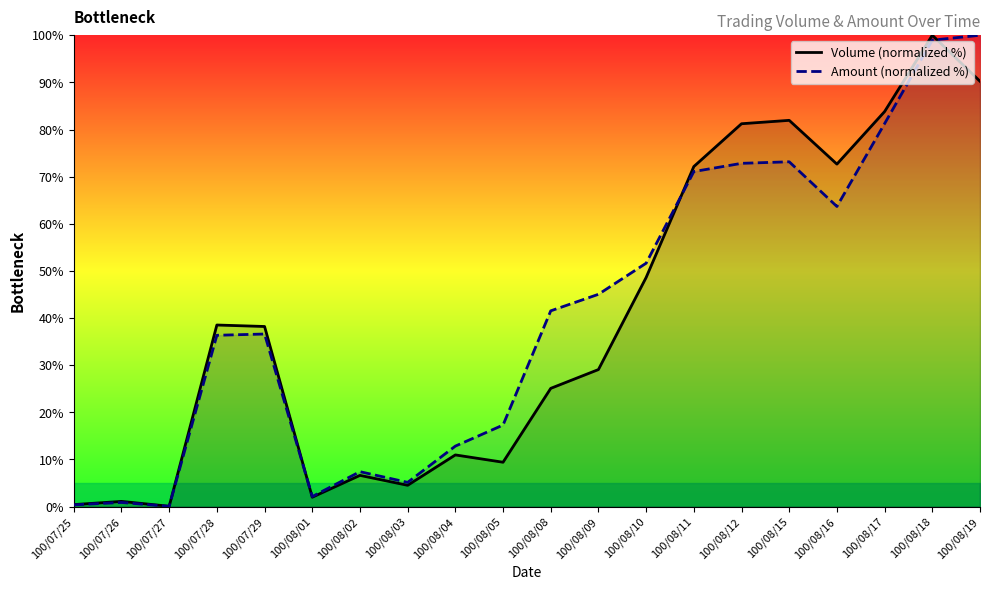

Where does the Amount (normalized %) series first go above 41?

100/08/08